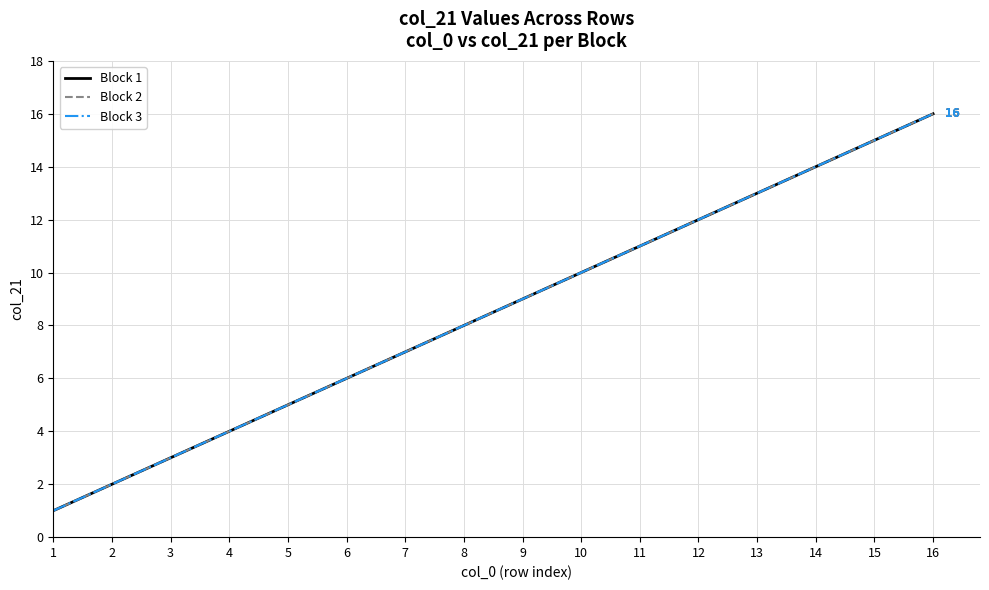

True or false: Block 1 and Block 3 cross at least once.

False